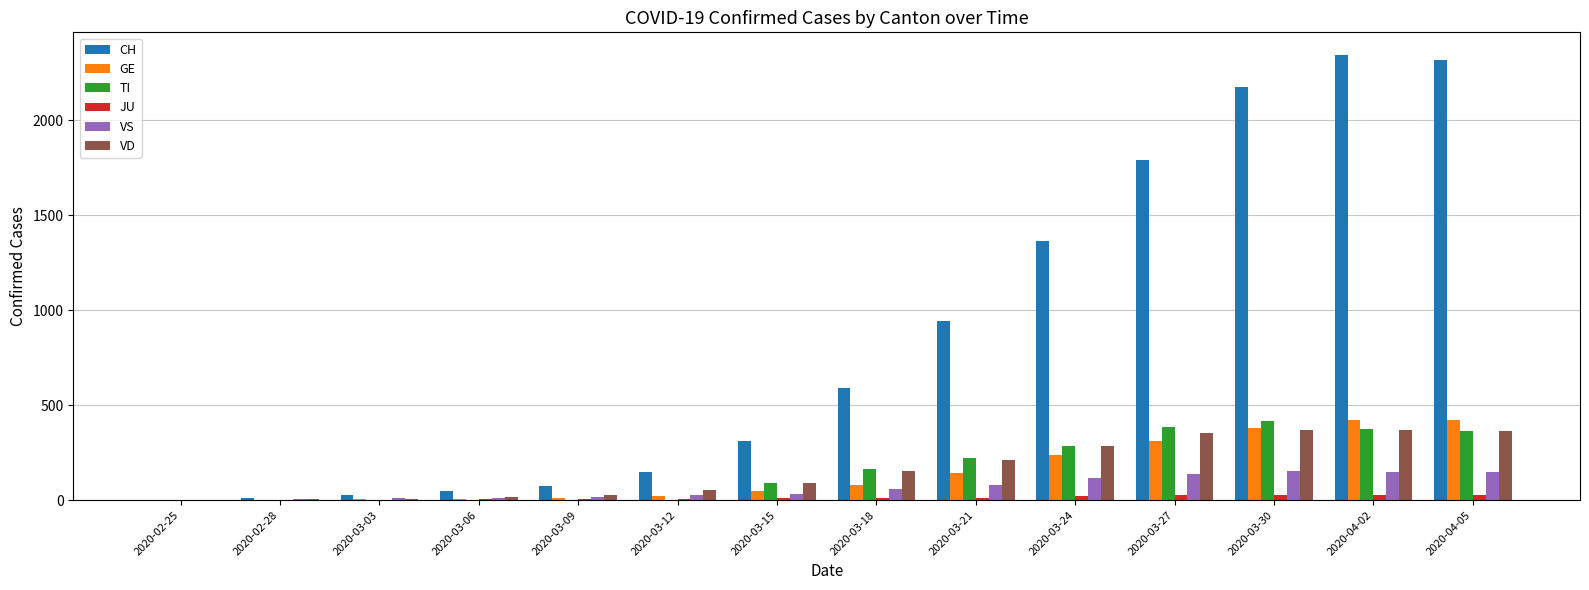

Is the value of VD at 2020-03-15 greater than the value of TI at 2020-02-28?

Yes